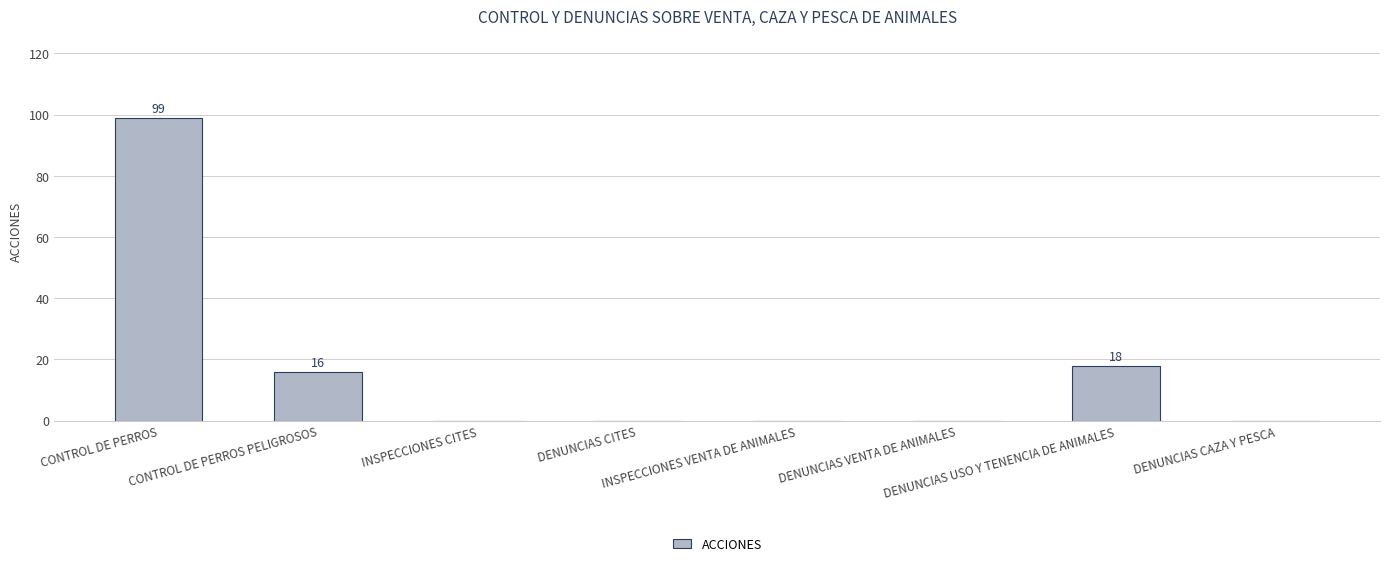

What is the maximum value shown in the chart?

99